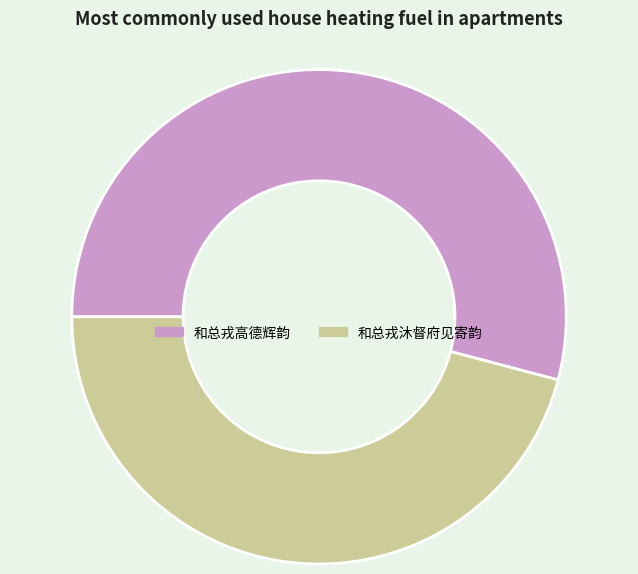

True or false: 和总戎沐督府见寄韵 accounts for 46% of the total.

True